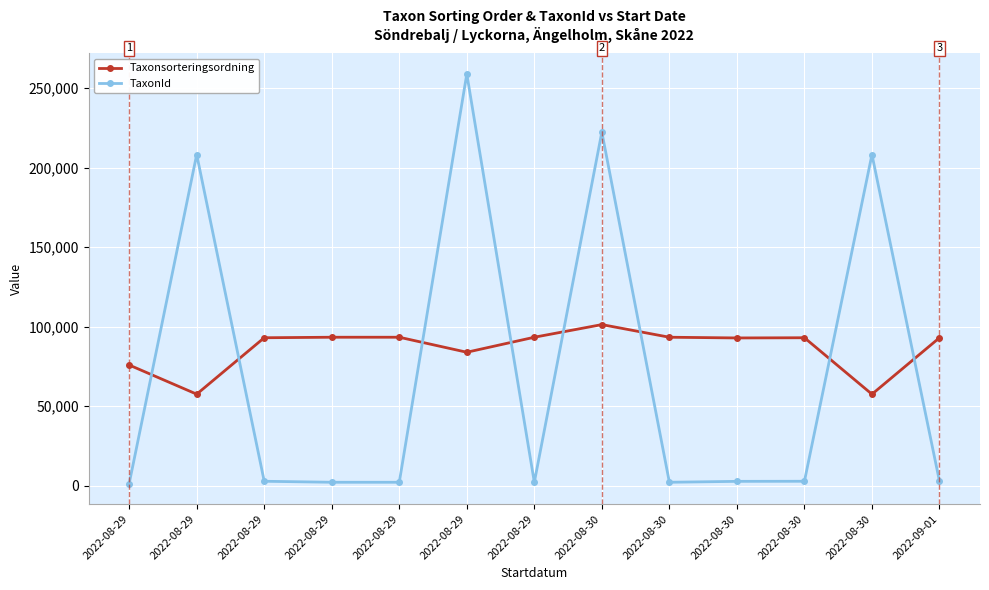

What is the difference between the highest and lowest values at 2022-08-30?

121072